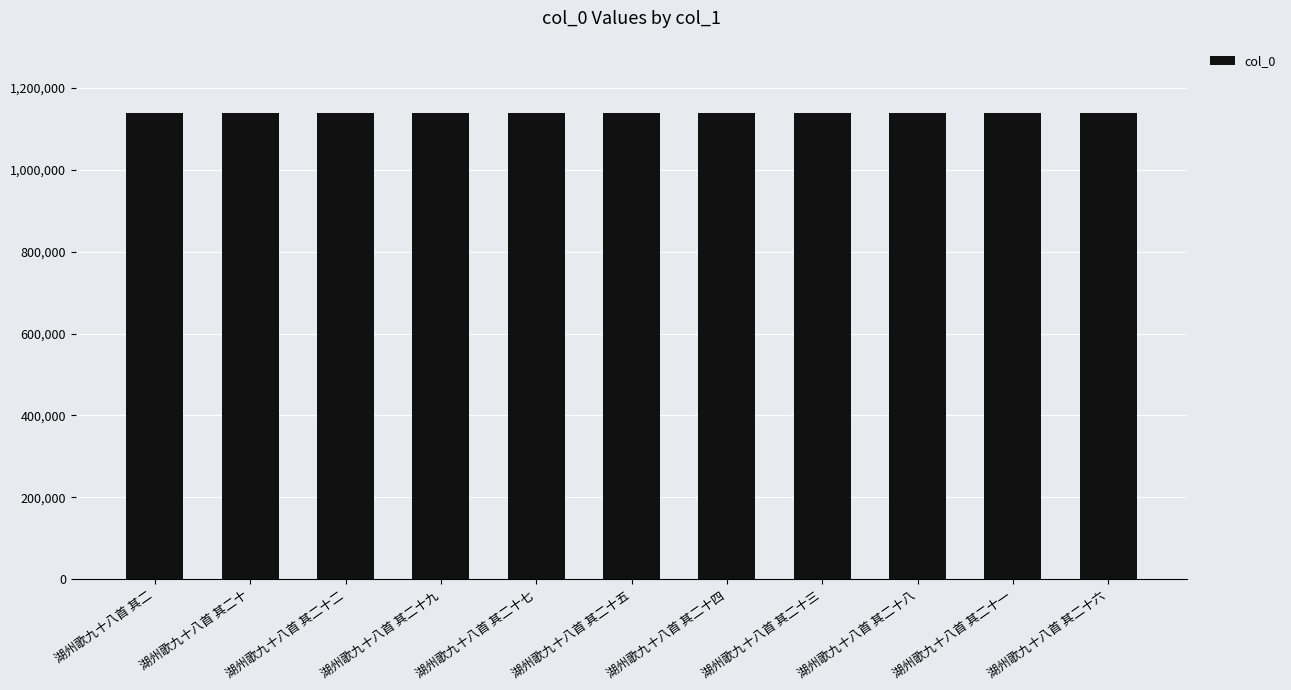

Is it true that the value at 湖州歌九十八首 其二 is 1138182?

True